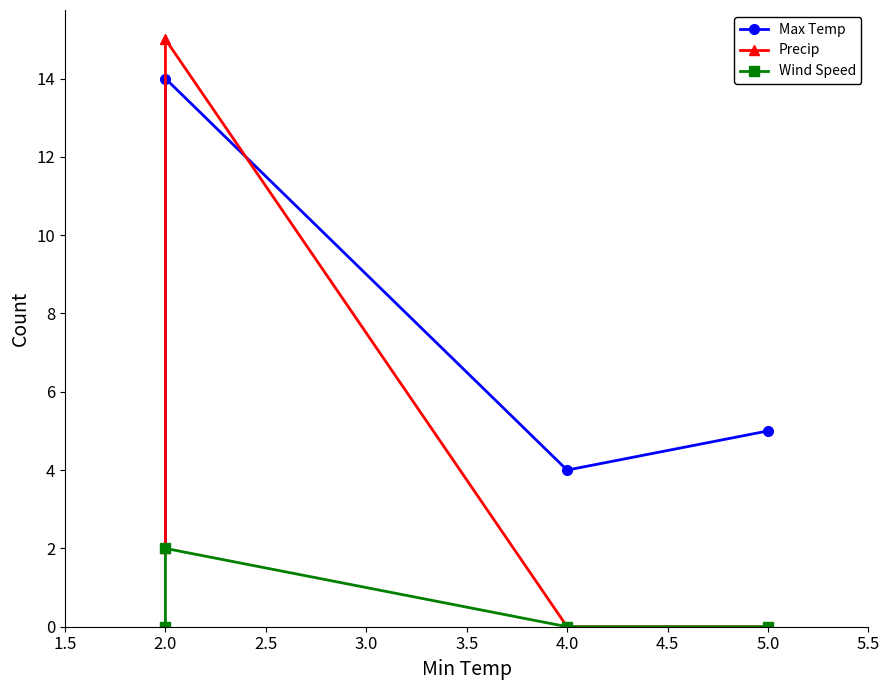

What is the sum of all Max Temp values?

25